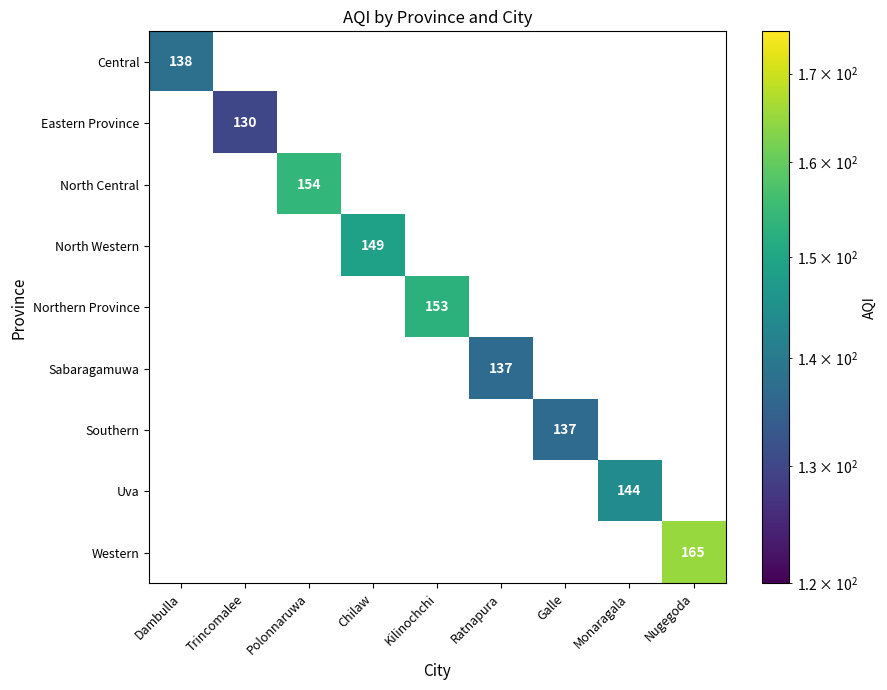

How many positive values does the Eastern Province series have?

1